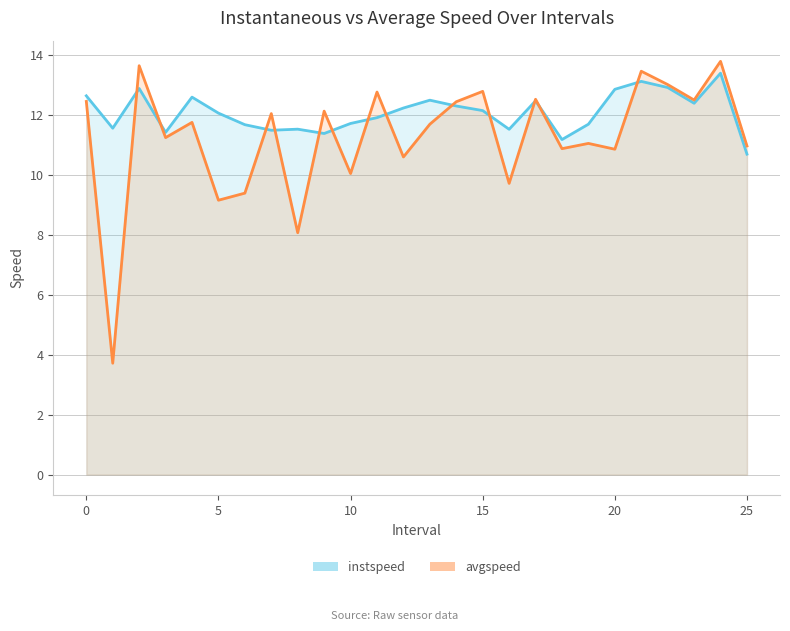

What is the approximate value of instspeed at 24.0?

13.4